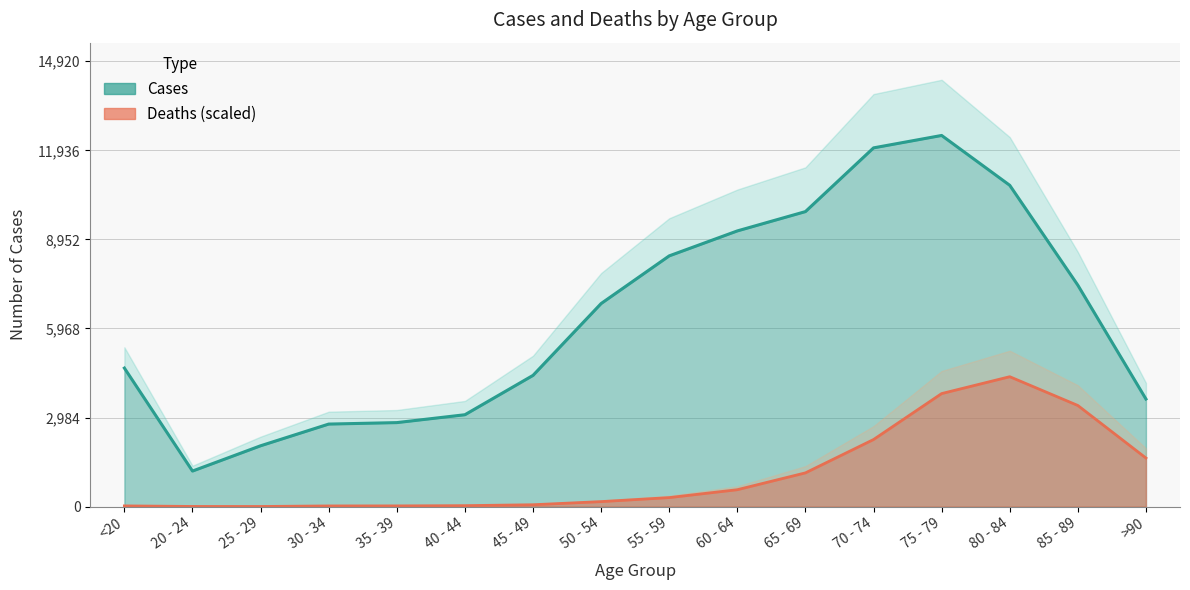

What position from the left is >90?

16